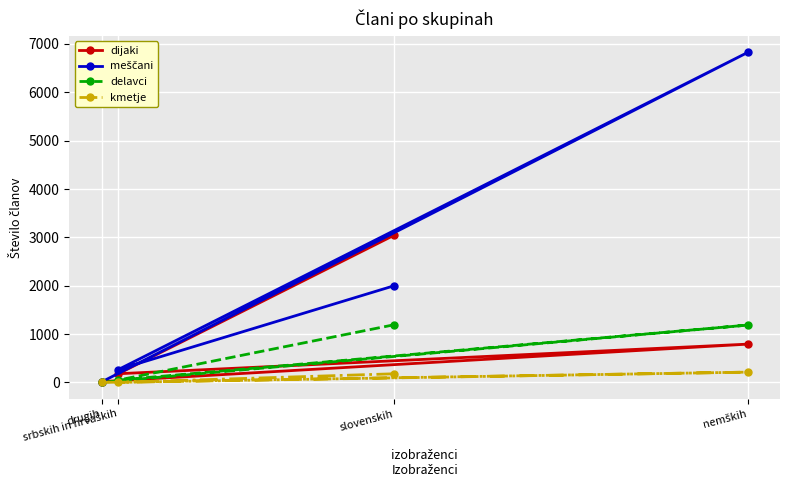

True or false: dijaki and kmetje cross at least once.

False